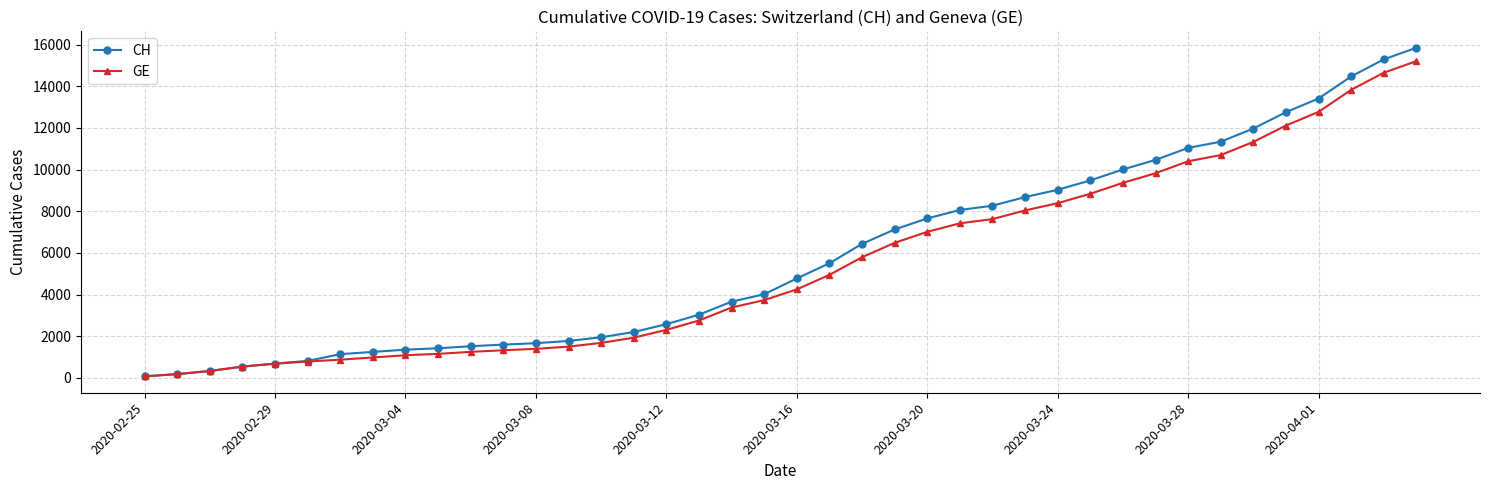

What is the maximum value for GE?

15208